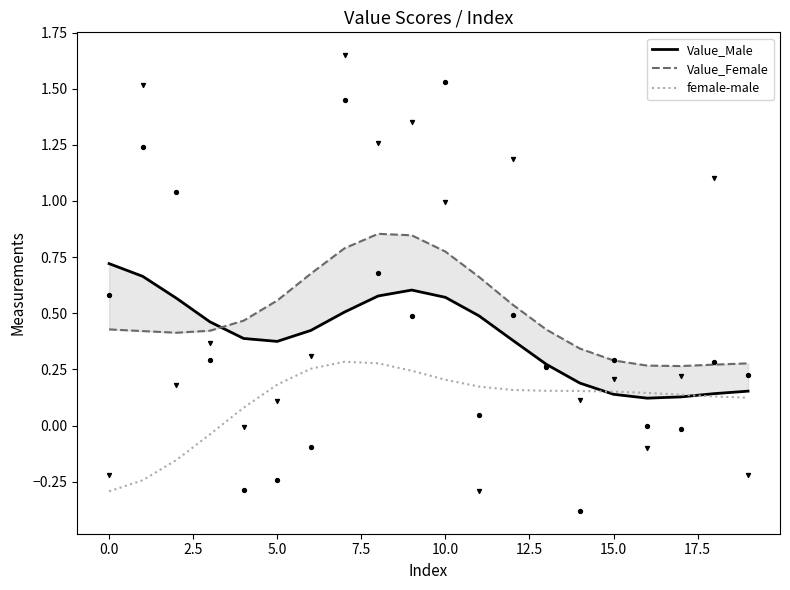

Which series has the widest spread of Y values?

Value_Male